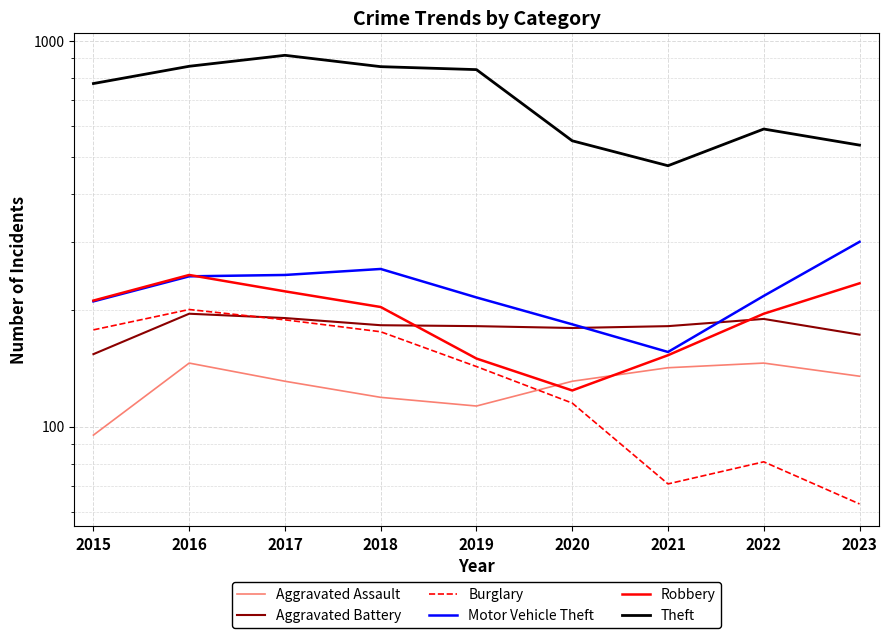

Is the value of Robbery at 2016 greater than the value of Motor Vehicle Theft at 2017?

No